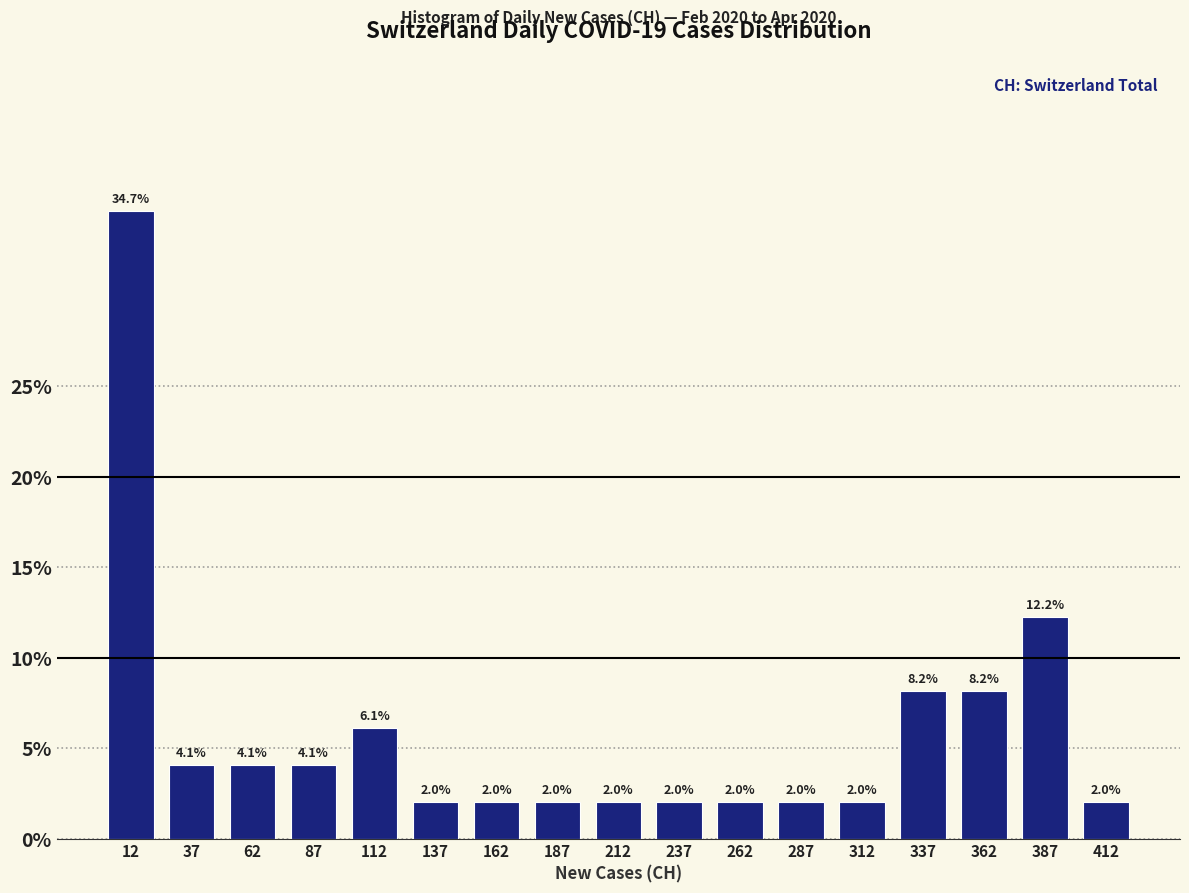

What is the height of the bar covering 200 to 225 on the x-axis?

2.0